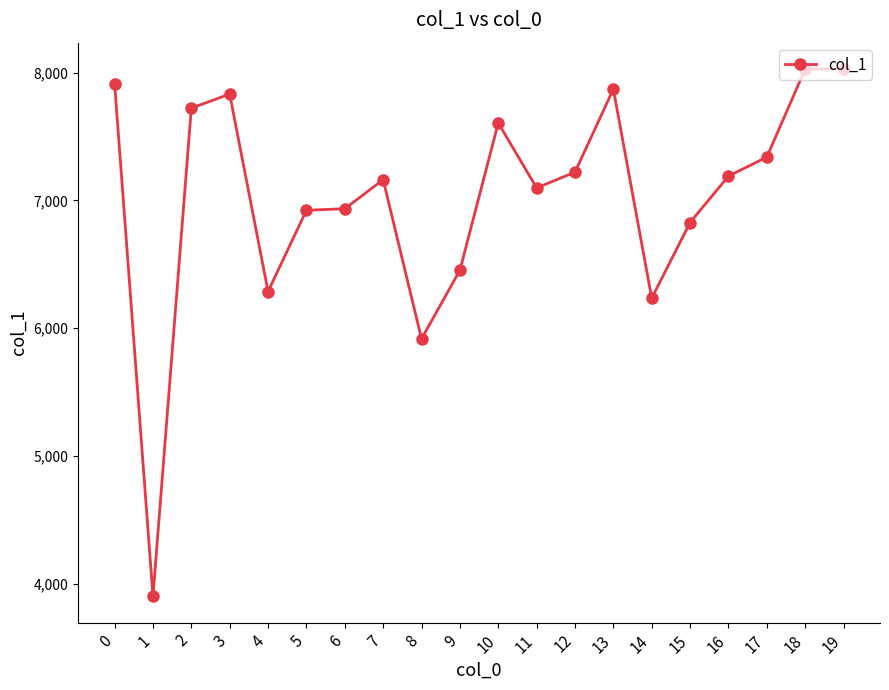

What is the approximate value at 14, to the nearest 100?

6200